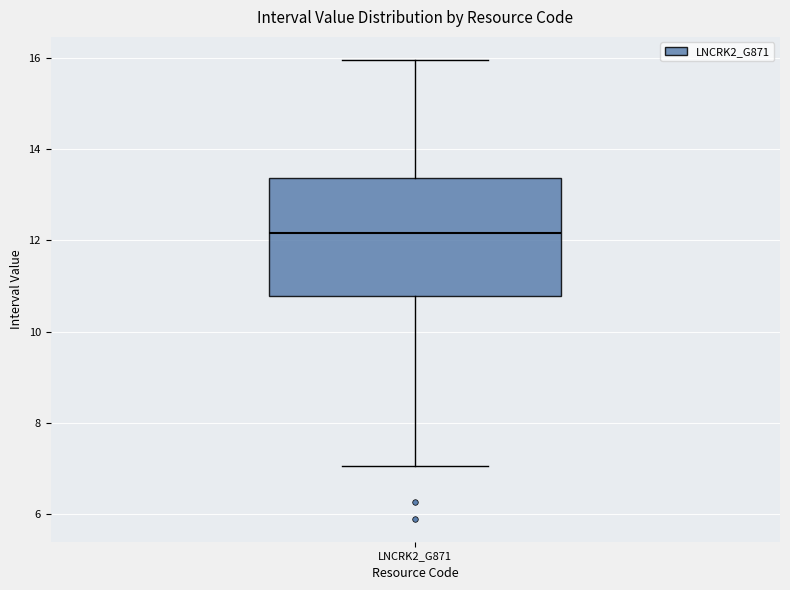

Where does the median line of the box for LNCRK2_G871 sit on the y-axis? The values are not printed on the chart, so give them approximately, as read against the axis.

12.2